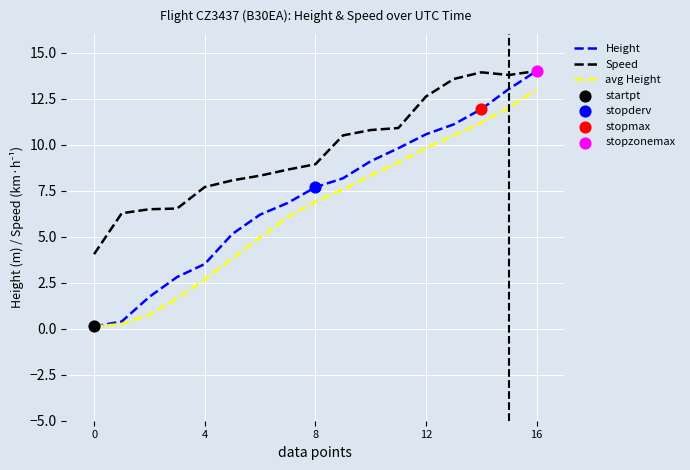

Which series has the widest spread of values?

Height